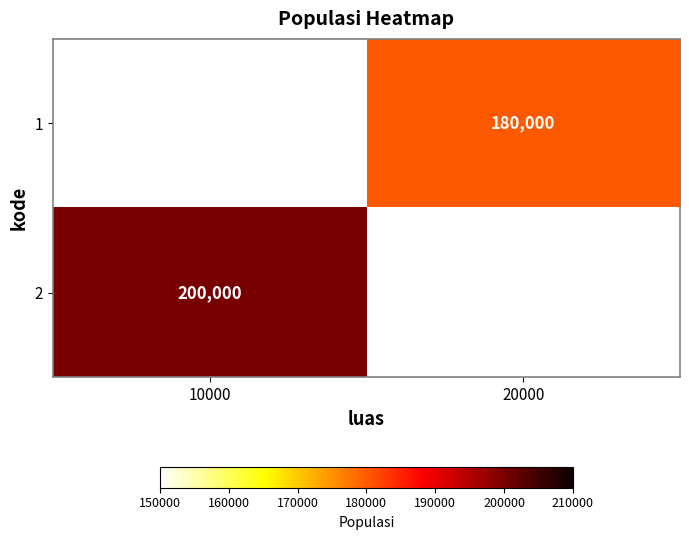

Between 20000 and 10000, which is larger?

10000